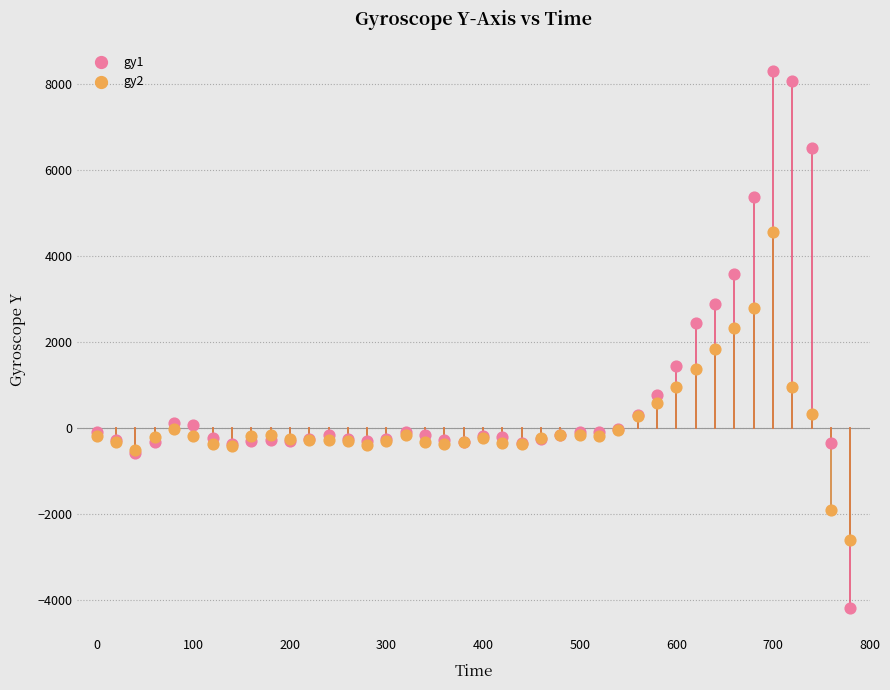

What are all the series names shown in the legend?

gy1, gy2